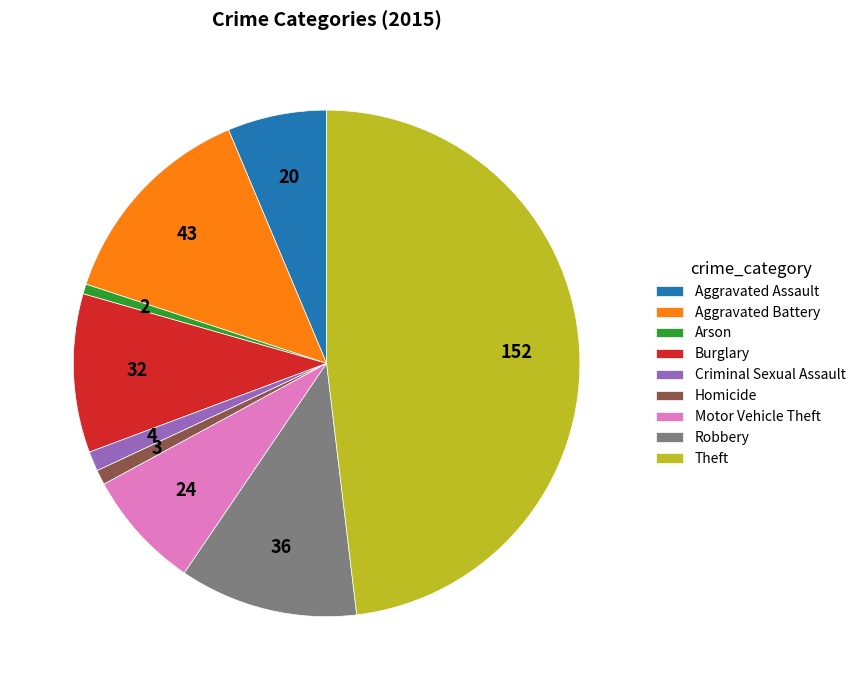

Is it true that Homicide is 1% of the pie?

True